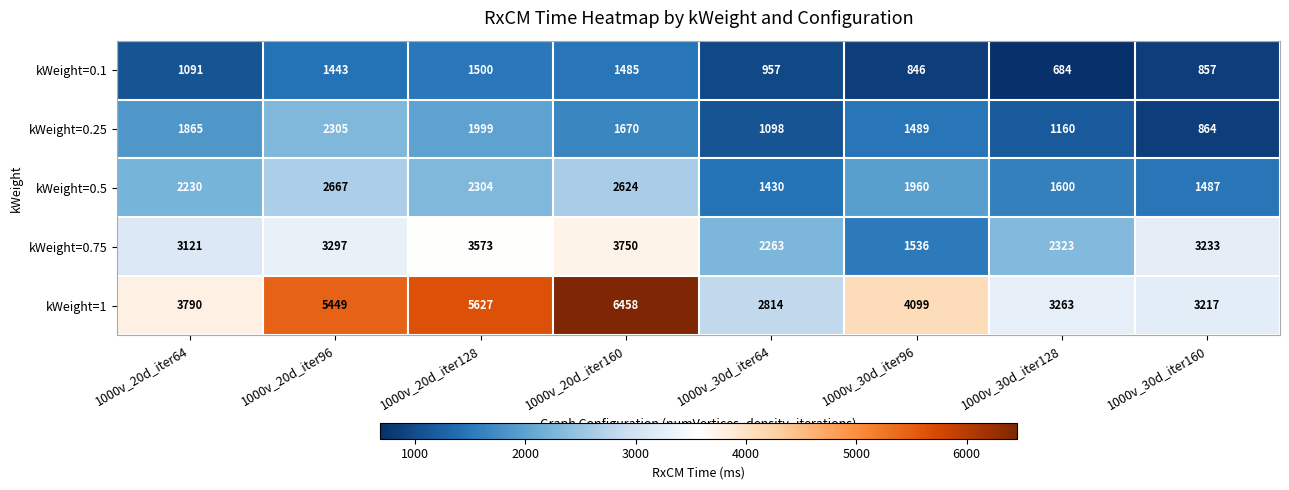

Which series changed the most between 1000v_30d_iter64 and 1000v_30d_iter96?

kWeight=1